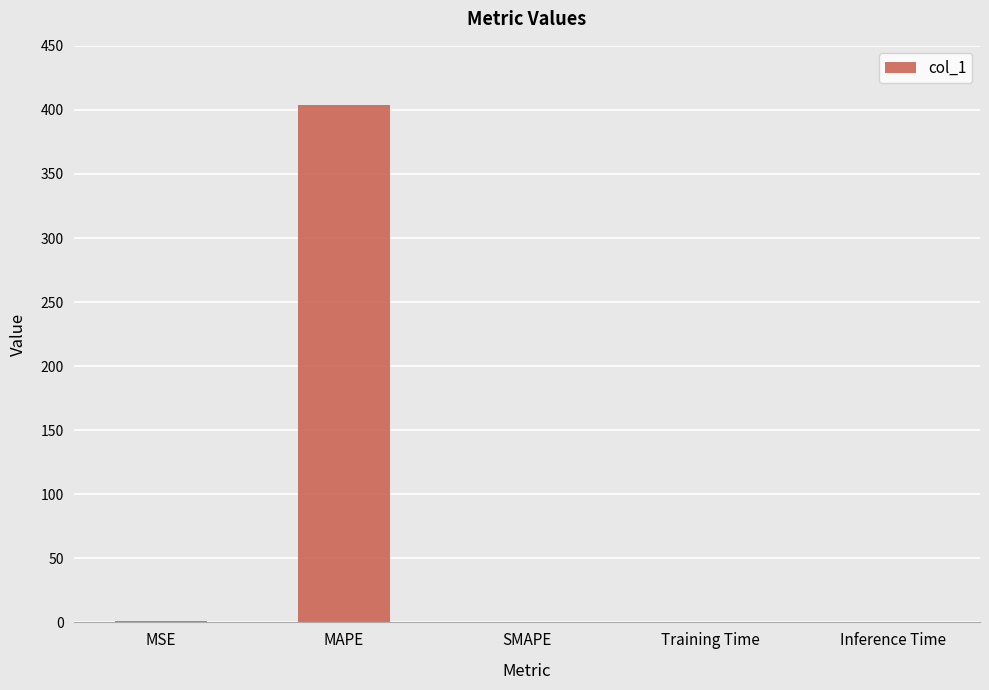

What is the greatest value displayed?

404.0